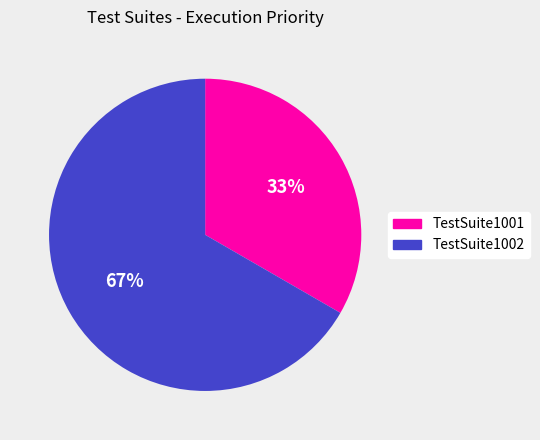

Which category has the smallest portion of the pie?

TestSuite1001